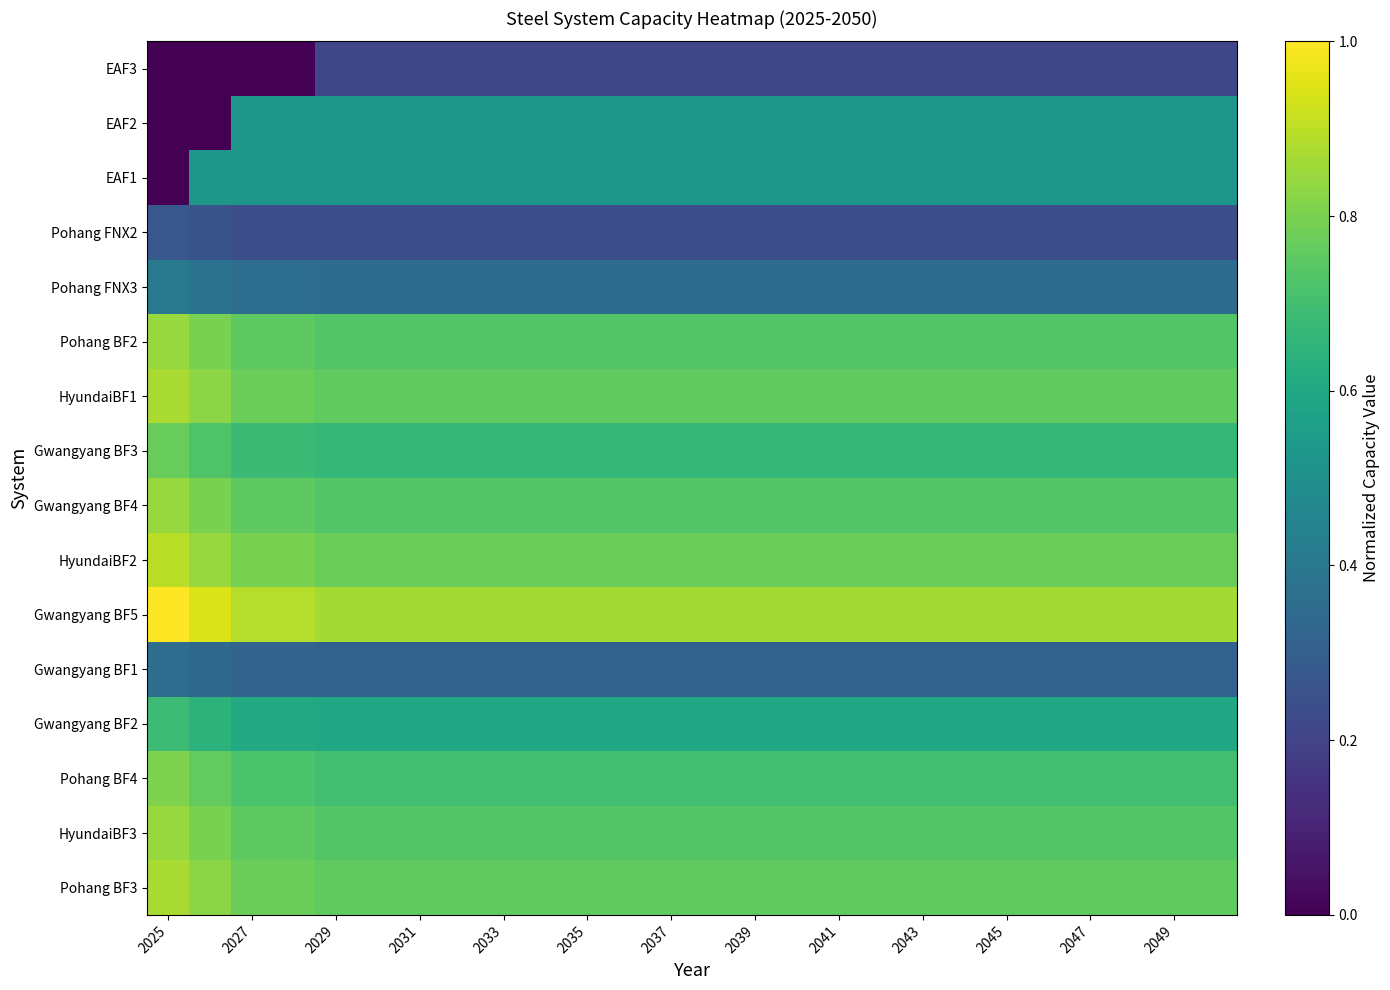

Reading left to right, extract all data points from this chart.

Pohang BF3: 0.9	0.8	0.8	0.8	0.8	0.8	0.8	0.8	0.8	0.8	0.8	0.8	0.8	0.8	0.8	0.8	0.8	0.8	0.8	0.8	0.8	0.8	0.8	0.8	0.8	0.8
HyundaiBF3: 0.8	0.8	0.8	0.8	0.7	0.7	0.7	0.7	0.7	0.7	0.7	0.7	0.7	0.7	0.7	0.7	0.7	0.7	0.7	0.7	0.7	0.7	0.7	0.7	0.7	0.7
Pohang BF4: 0.8	0.8	0.7	0.7	0.7	0.7	0.7	0.7	0.7	0.7	0.7	0.7	0.7	0.7	0.7	0.7	0.7	0.7	0.7	0.7	0.7	0.7	0.7	0.7	0.7	0.7
Gwangyang BF2: 0.7	0.6	0.6	0.6	0.6	0.6	0.6	0.6	0.6	0.6	0.6	0.6	0.6	0.6	0.6	0.6	0.6	0.6	0.6	0.6	0.6	0.6	0.6	0.6	0.6	0.6
Gwangyang BF1: 0.4	0.3	0.3	0.3	0.3	0.3	0.3	0.3	0.3	0.3	0.3	0.3	0.3	0.3	0.3	0.3	0.3	0.3	0.3	0.3	0.3	0.3	0.3	0.3	0.3	0.3
Gwangyang BF5: 1.0	0.9	0.9	0.9	0.9	0.9	0.9	0.9	0.9	0.9	0.9	0.9	0.9	0.9	0.9	0.9	0.9	0.9	0.9	0.9	0.9	0.9	0.9	0.9	0.9	0.9
HyundaiBF2: 0.9	0.8	0.8	0.8	0.8	0.8	0.8	0.8	0.8	0.8	0.8	0.8	0.8	0.8	0.8	0.8	0.8	0.8	0.8	0.8	0.8	0.8	0.8	0.8	0.8	0.8
Gwangyang BF4: 0.8	0.8	0.8	0.8	0.7	0.7	0.7	0.7	0.7	0.7	0.7	0.7	0.7	0.7	0.7	0.7	0.7	0.7	0.7	0.7	0.7	0.7	0.7	0.7	0.7	0.7
Gwangyang BF3: 0.8	0.7	0.7	0.7	0.7	0.7	0.7	0.7	0.7	0.7	0.7	0.7	0.7	0.7	0.7	0.7	0.7	0.7	0.7	0.7	0.7	0.7	0.7	0.7	0.7	0.7
HyundaiBF1: 0.9	0.8	0.8	0.8	0.8	0.8	0.8	0.8	0.8	0.8	0.8	0.8	0.8	0.8	0.8	0.8	0.8	0.8	0.8	0.8	0.8	0.8	0.8	0.8	0.8	0.8
Pohang BF2: 0.8	0.8	0.8	0.8	0.7	0.7	0.7	0.7	0.7	0.7	0.7	0.7	0.7	0.7	0.7	0.7	0.7	0.7	0.7	0.7	0.7	0.7	0.7	0.7	0.7	0.7
Pohang FNX3: 0.4	0.4	0.4	0.4	0.4	0.4	0.4	0.4	0.4	0.4	0.4	0.4	0.4	0.4	0.4	0.4	0.4	0.4	0.4	0.4	0.4	0.4	0.4	0.4	0.4	0.4
Pohang FNX2: 0.3	0.3	0.2	0.2	0.2	0.2	0.2	0.2	0.2	0.2	0.2	0.2	0.2	0.2	0.2	0.2	0.2	0.2	0.2	0.2	0.2	0.2	0.2	0.2	0.2	0.2
EAF1: 0.0	0.5	0.5	0.5	0.5	0.5	0.5	0.5	0.5	0.5	0.5	0.5	0.5	0.5	0.5	0.5	0.5	0.5	0.5	0.5	0.5	0.5	0.5	0.5	0.5	0.5
EAF2: 0.0	0.0	0.5	0.5	0.5	0.5	0.5	0.5	0.5	0.5	0.5	0.5	0.5	0.5	0.5	0.5	0.5	0.5	0.5	0.5	0.5	0.5	0.5	0.5	0.5	0.5
EAF3: 0.0	0.0	0.0	0.0	0.2	0.2	0.2	0.2	0.2	0.2	0.2	0.2	0.2	0.2	0.2	0.2	0.2	0.2	0.2	0.2	0.2	0.2	0.2	0.2	0.2	0.2